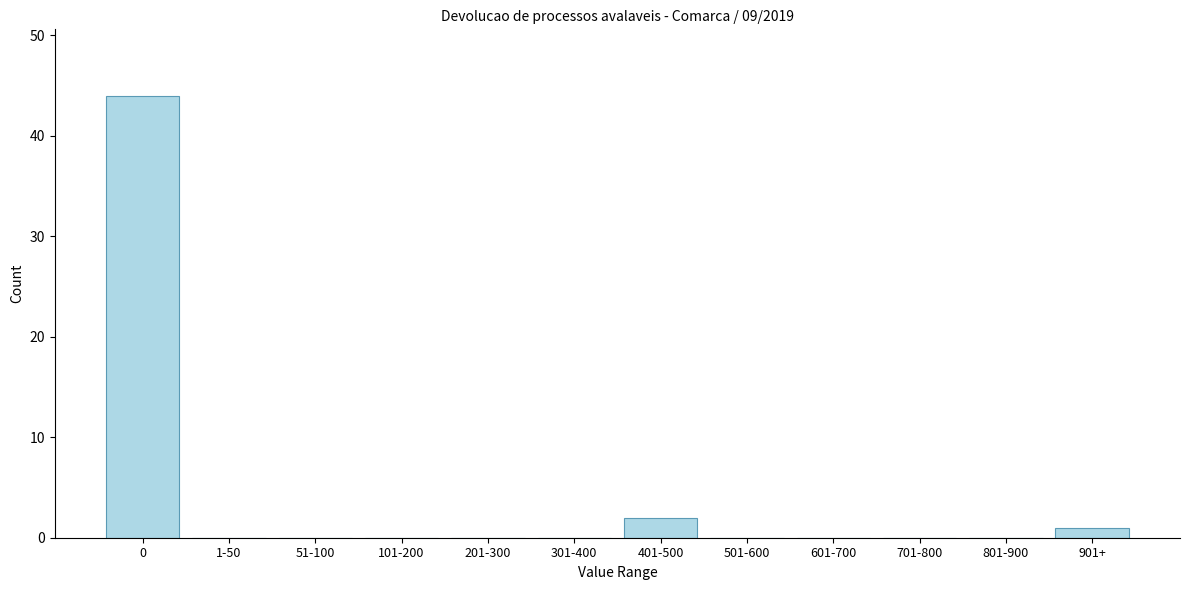

Reading left to right, list all the values displayed in this chart.

0=44	1-50=0	51-100=0	101-200=0	201-300=0	301-400=0	401-500=2	501-600=0	601-700=0	701-800=0	801-900=0	901+=1